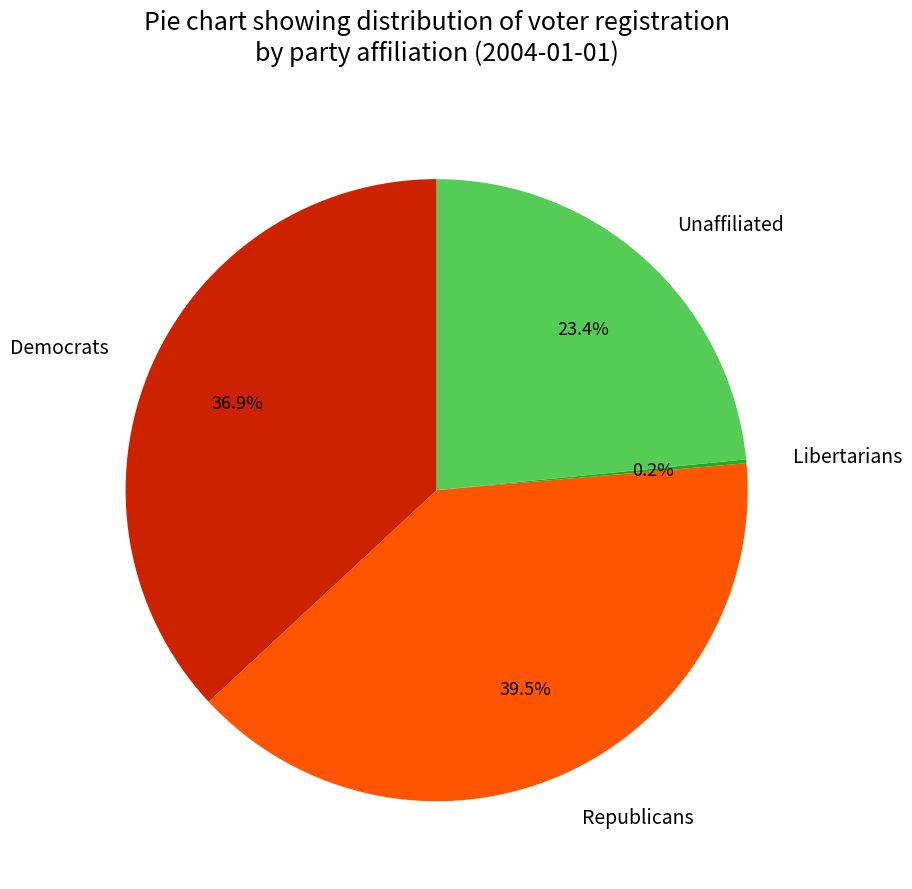

What is the ratio of the value at Republicans to the value at Democrats?

1.1